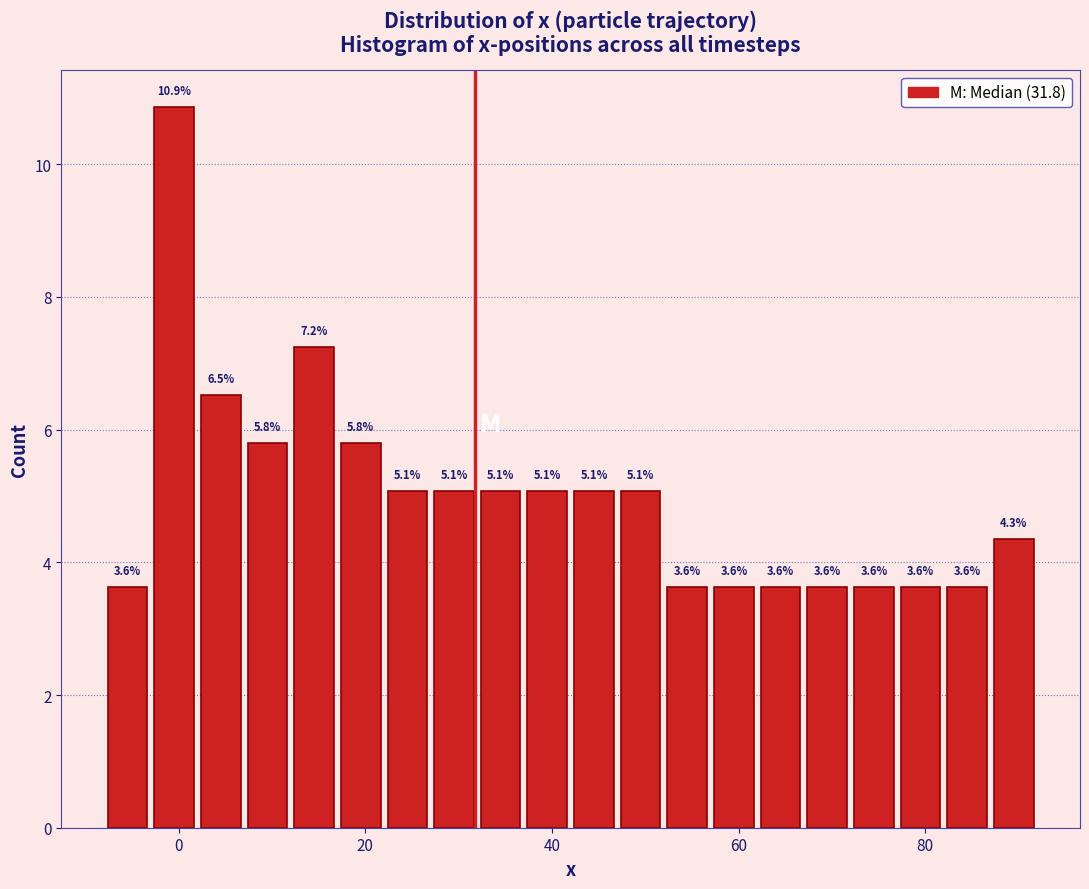

Around what value on the x-axis is the tallest bar? Give the approximate position of its centre, as read against the axis.

0